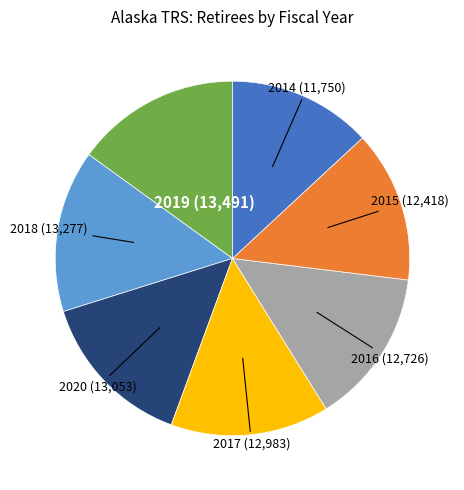

Approximately how many times larger is the value at 2016 (12,726) compared to 2018 (13,277)?

1.0